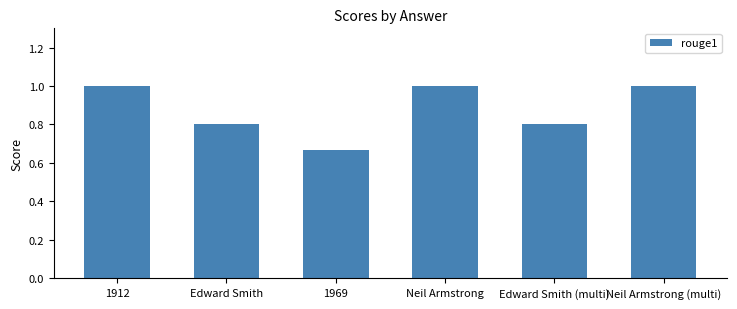

What is the label of the 3rd bar from the left?

1969